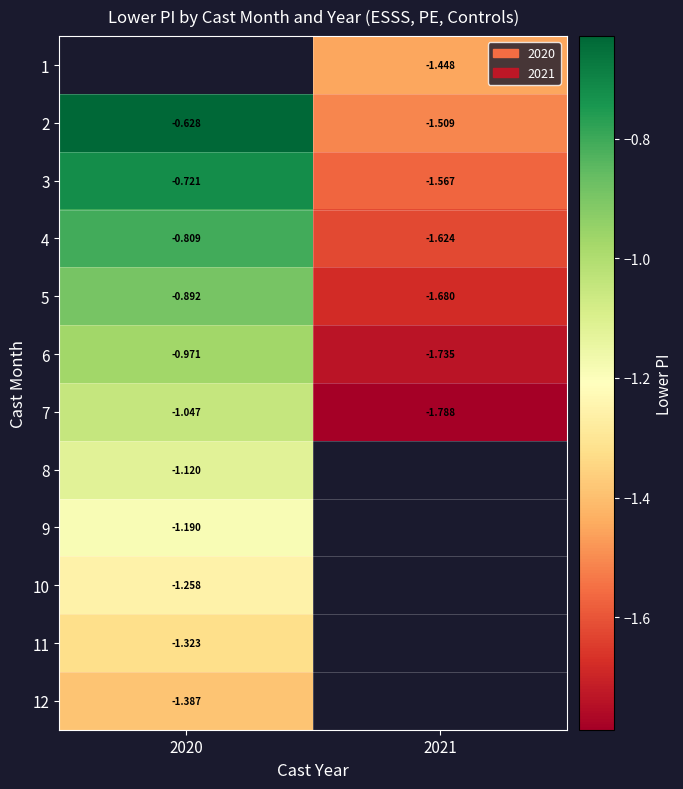

The value of 12 at 2020 is -1.4. True or false?

True